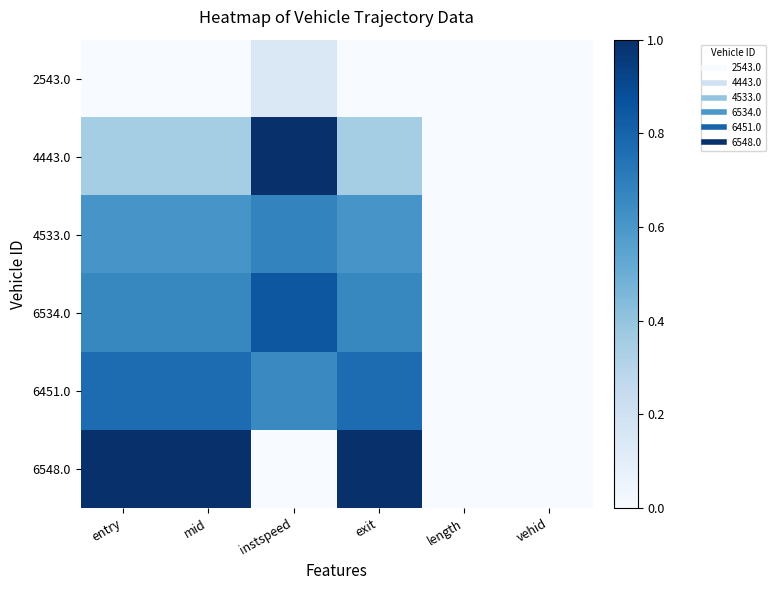

How many distinct data groups are displayed?

6